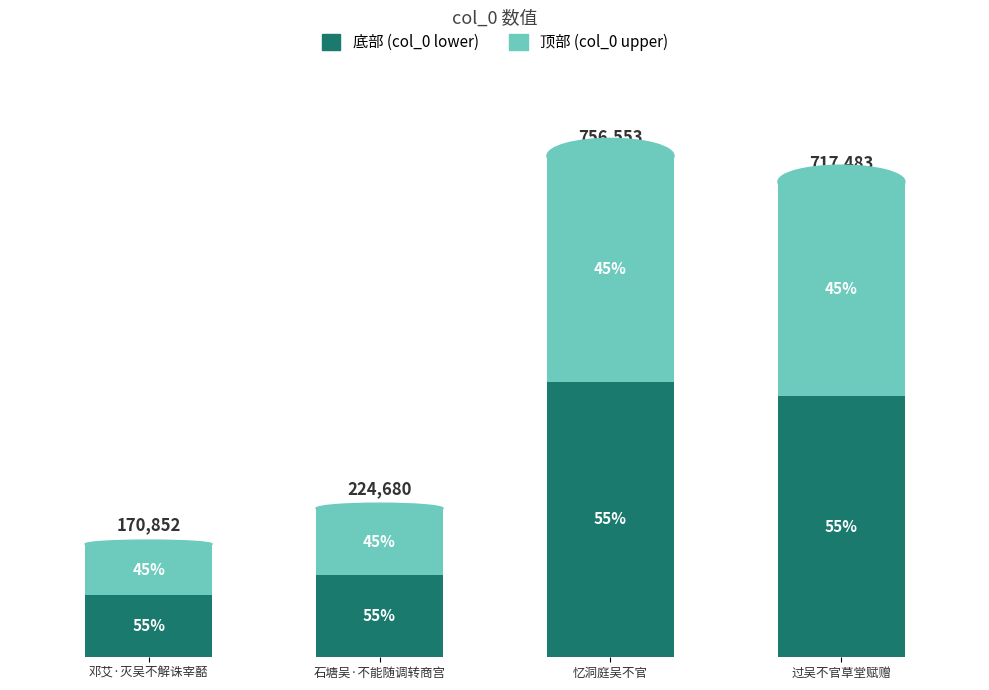

Which series has the largest range (max minus min)?

底部 (col_0 lower)